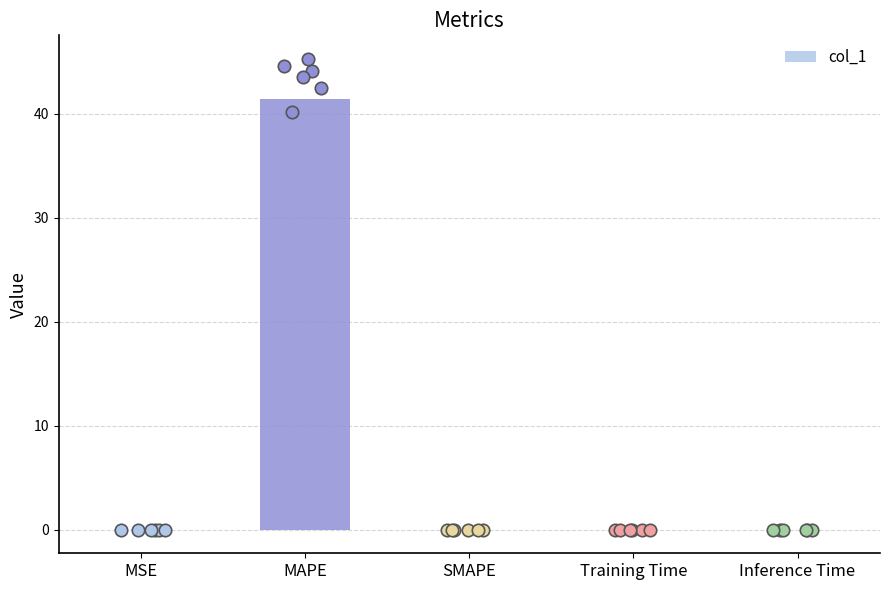

What is the change in value from MAPE to Inference Time?

-41.4